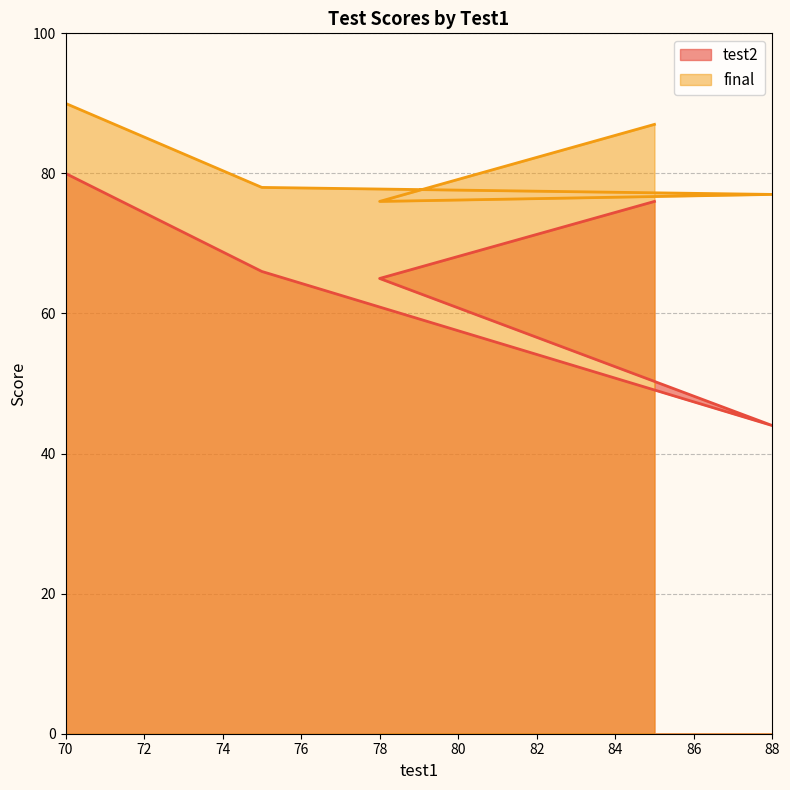

Between 70 and 85, which series saw the biggest shift?

test2